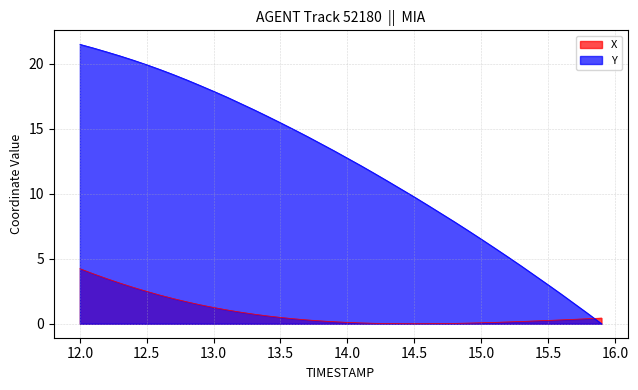

What is the maximum value for X?

4.2